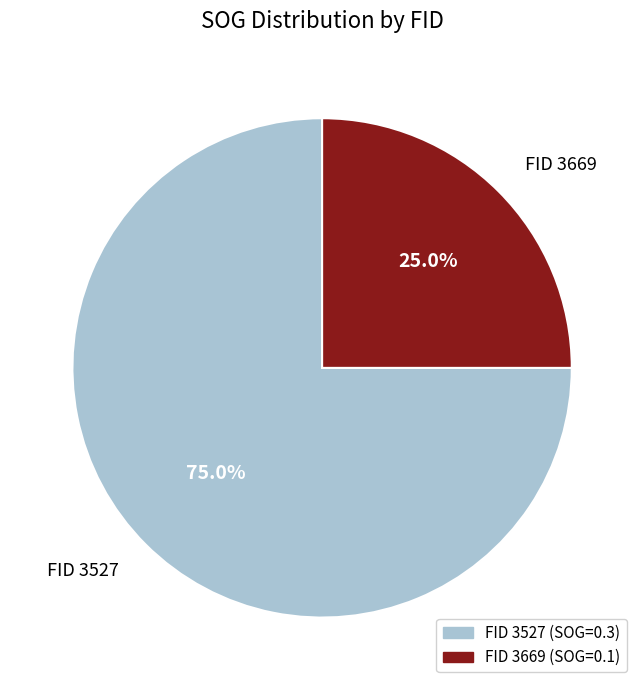

What percentage do FID 3527 and FID 3669 together represent?

100.0%